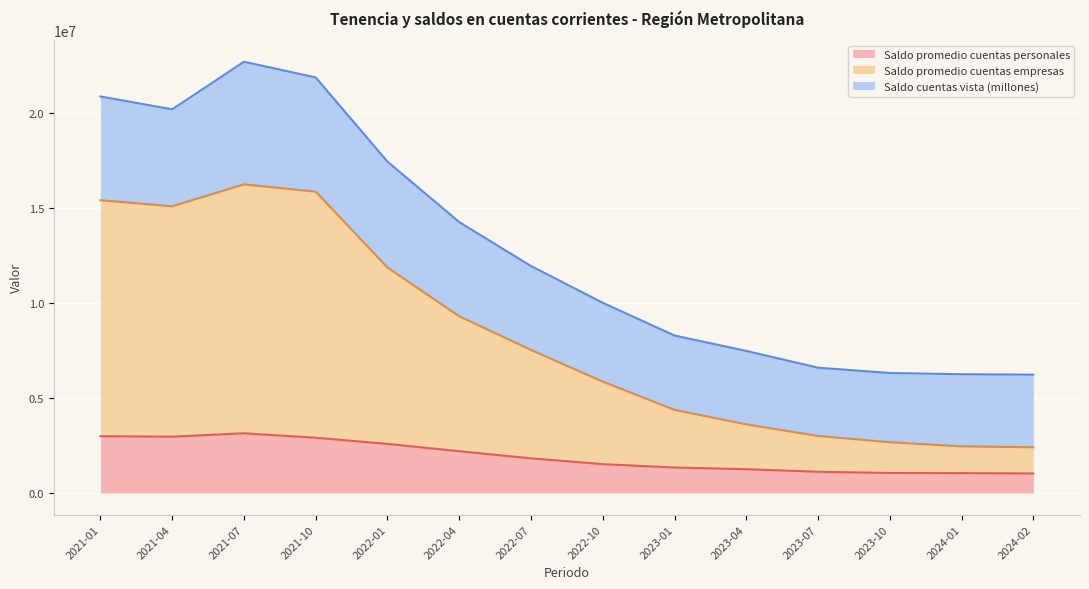

What is the lowest value of the Saldo promedio cuentas empresas series?

2406140.5